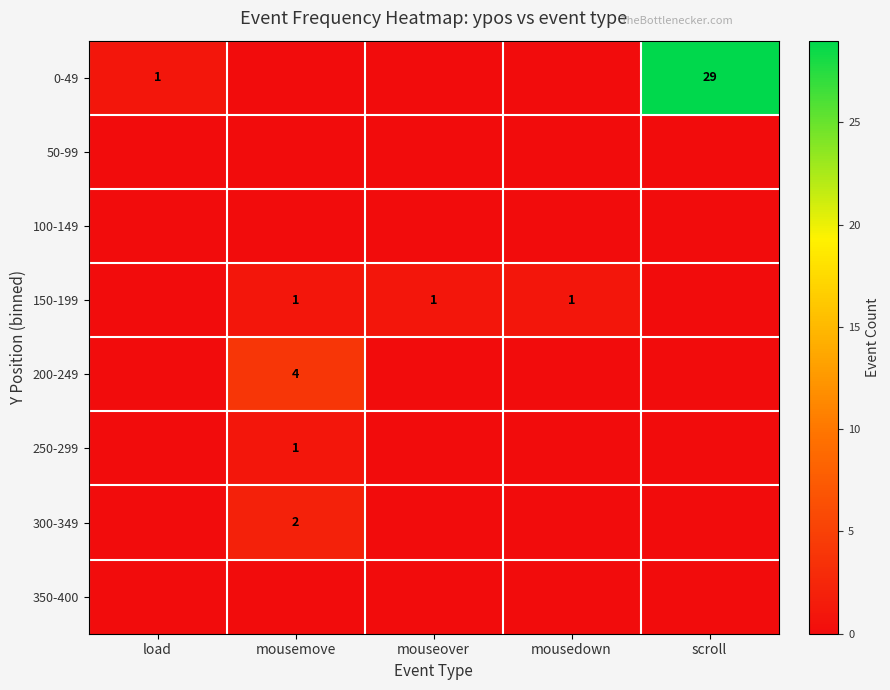

List the labels in order of 350-400 value, largest first.

load, mousemove, mouseover, mousedown, scroll